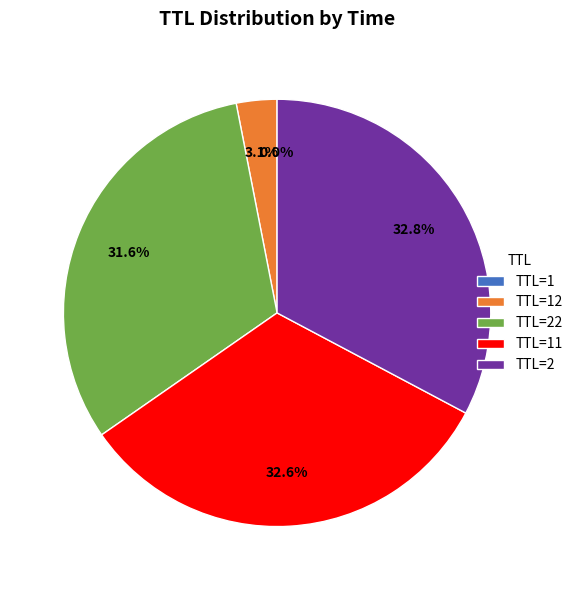

How much of the chart is everything except TTL=2?

67.2%